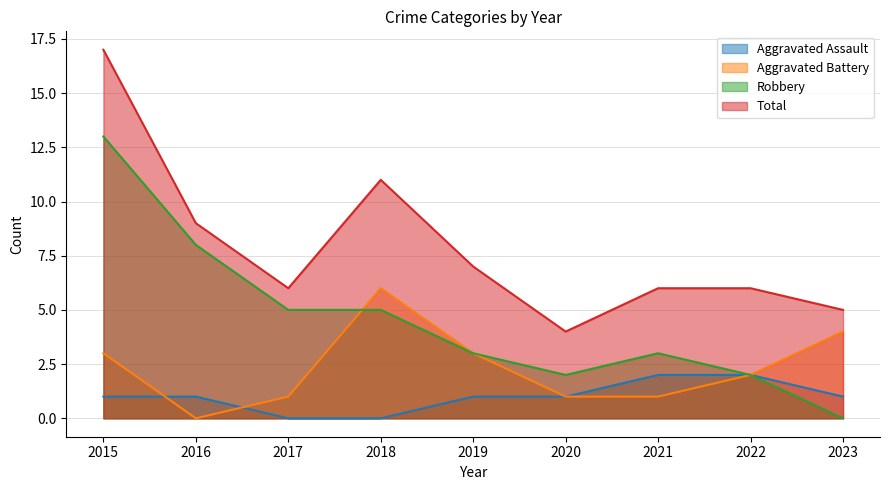

Reading right to left, what are all the values shown in this chart?

Aggravated Assault: 1	2	2	1	1	0	0	1	1
Aggravated Battery: 4	2	1	1	3	6	1	0	3
Robbery: 0	2	3	2	3	5	5	8	13
Total: 5	6	6	4	7	11	6	9	17